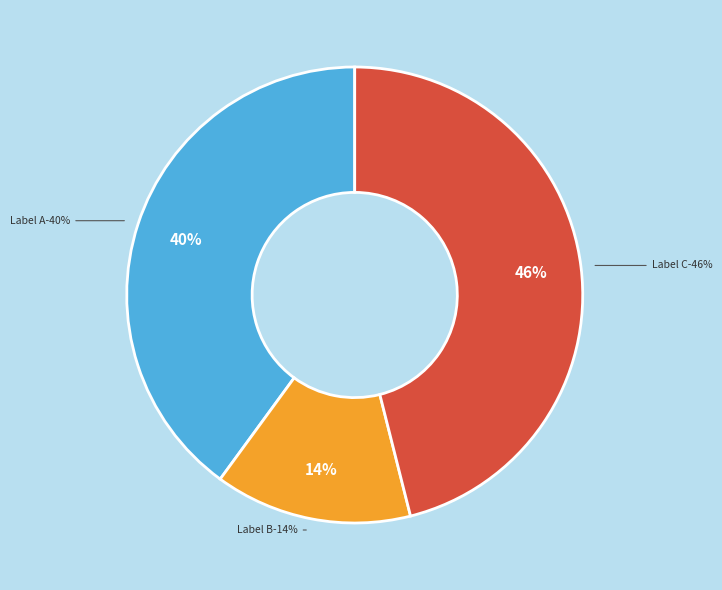

Count the number of slices in the pie.

3